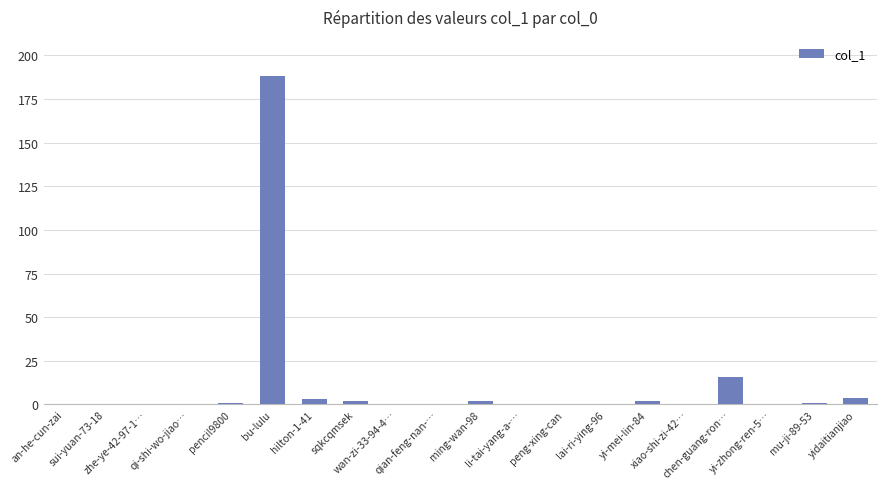

What is the greatest value displayed?

188